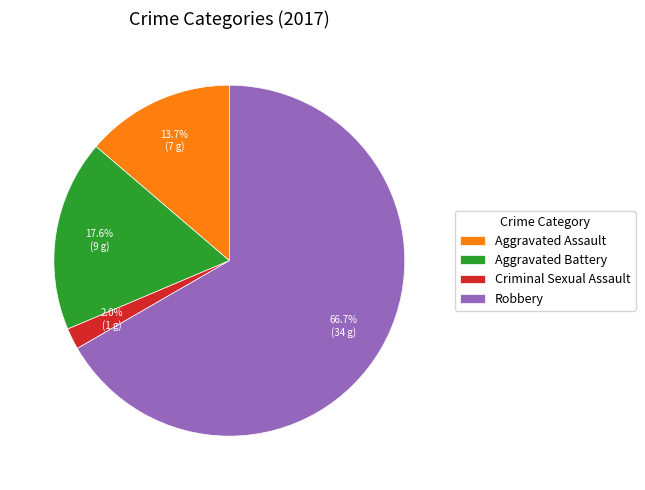

The Aggravated Assault slice represents 14% of the pie. True or false?

True